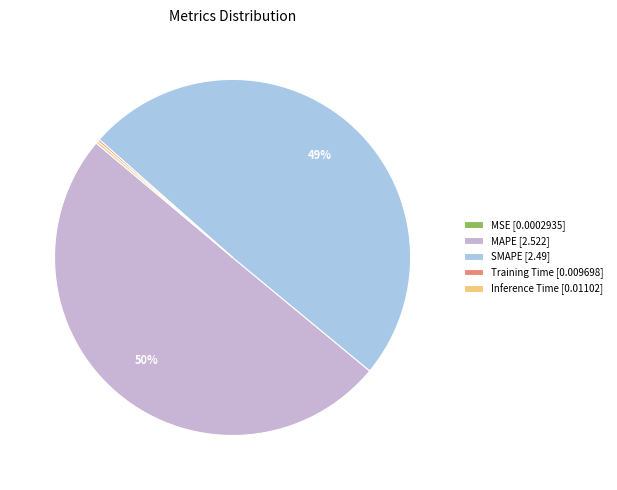

To the nearest percent, what percentage of the pie is SMAPE [2.49]?

49%